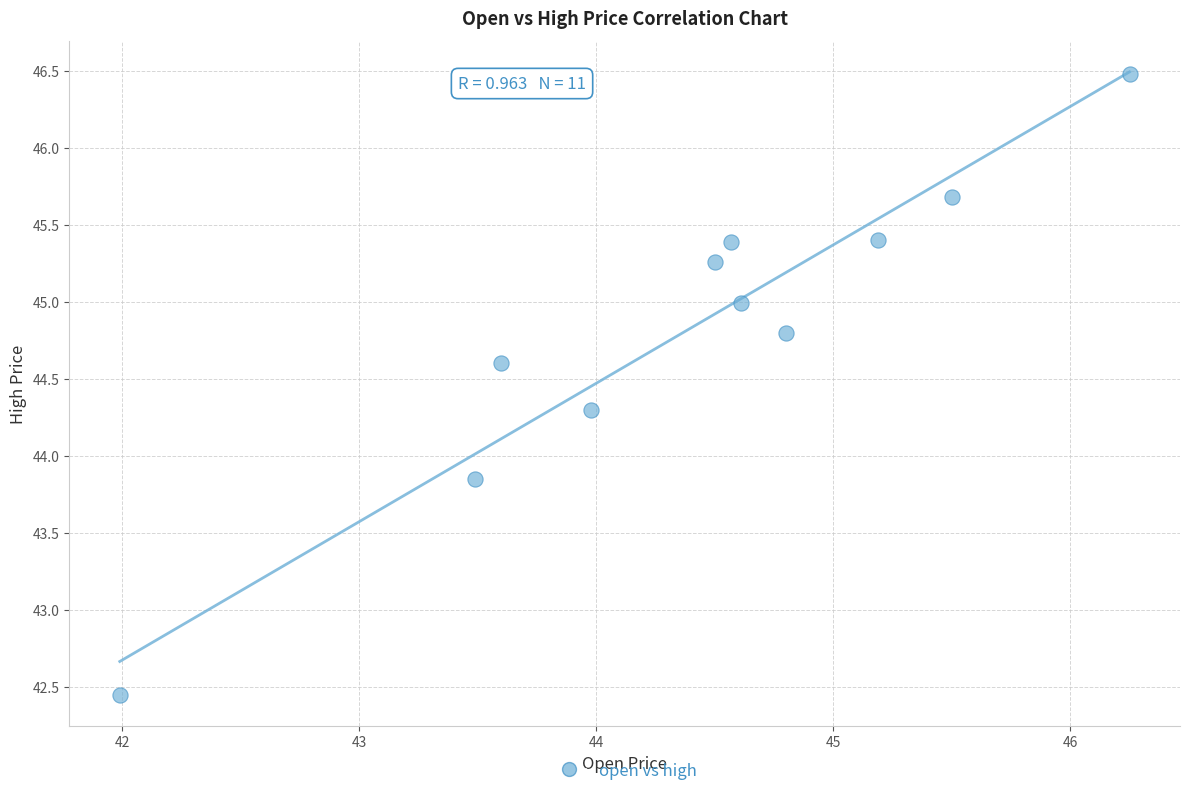

What is the range of Y values (max minus min)?

4.0